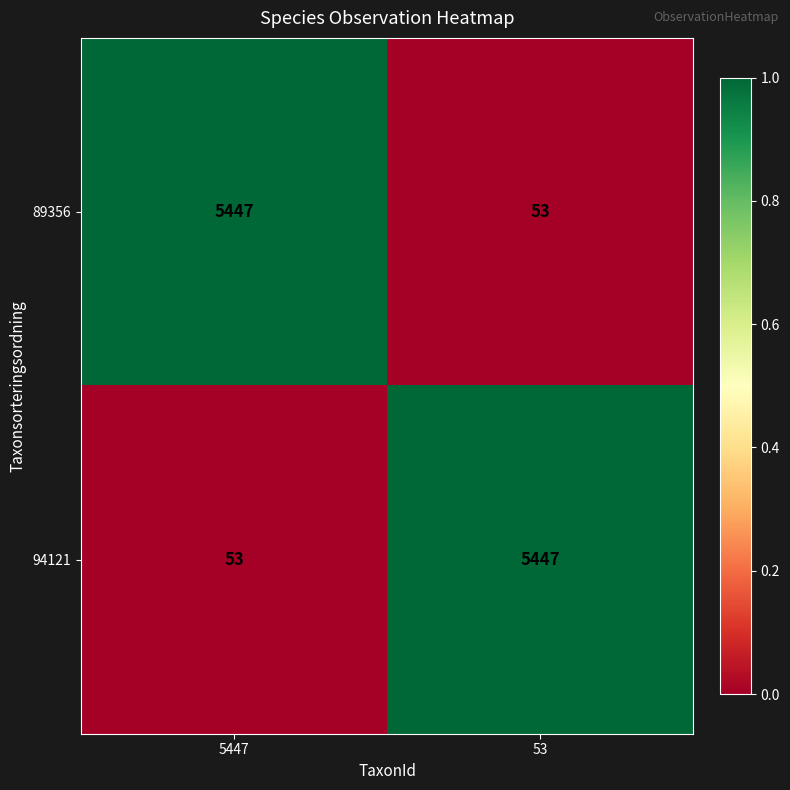

What is the greatest value displayed?

5447